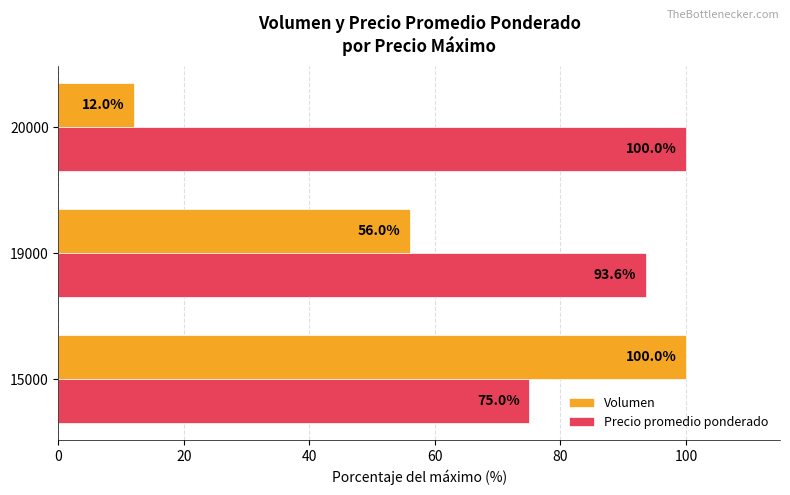

The value of Precio promedio ponderado at 19000 is 153.1. True or false?

False